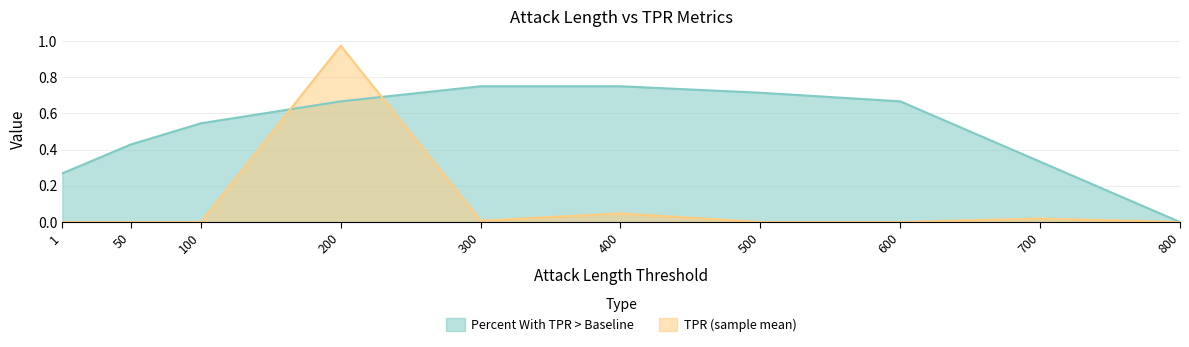

What is the difference between the maximum and minimum values in the TPR (sample mean) series?

1.0